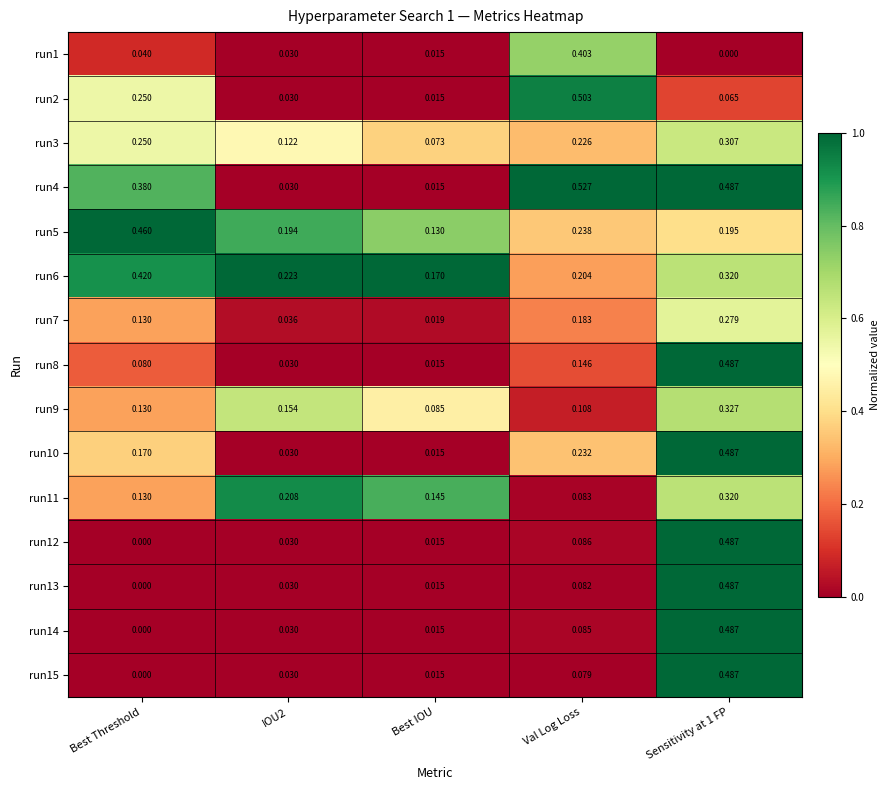

How many data points does each series have?

5